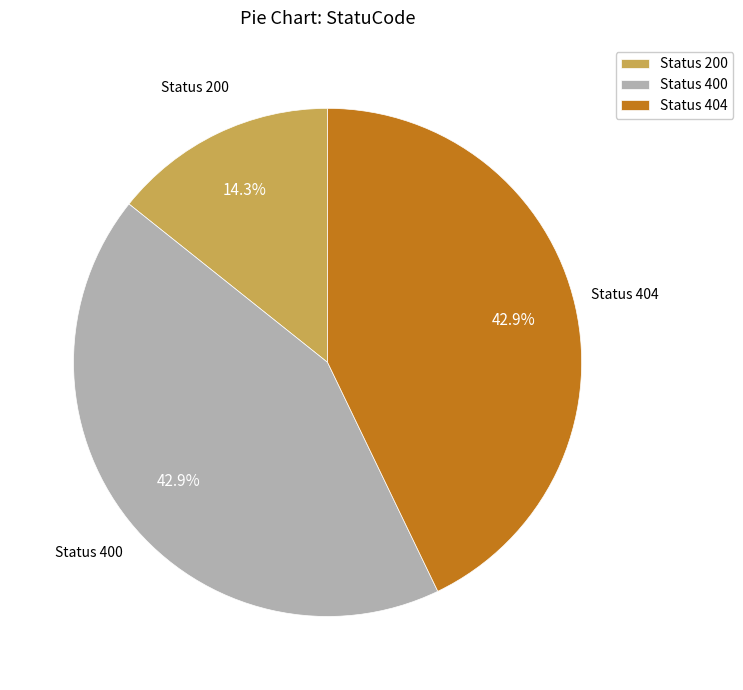

How many segments does this pie chart have?

3